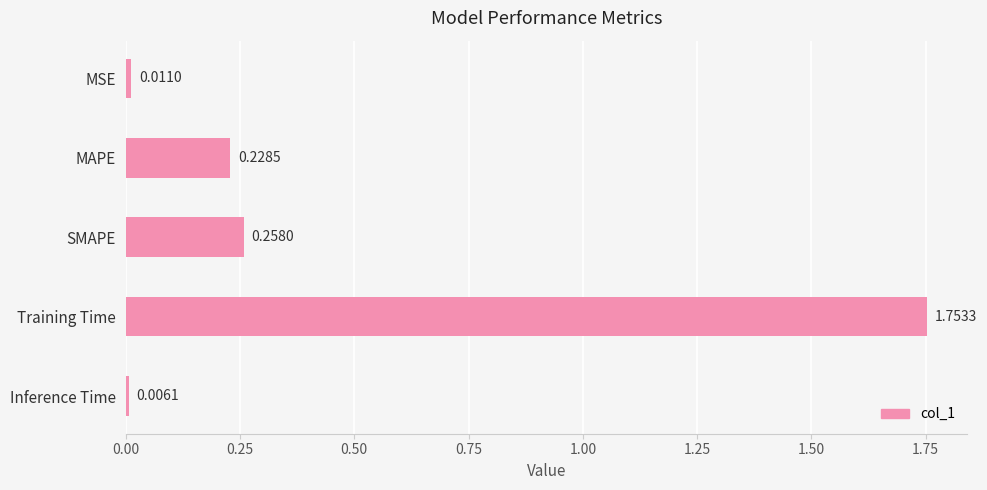

How many distinct data groups are displayed?

1